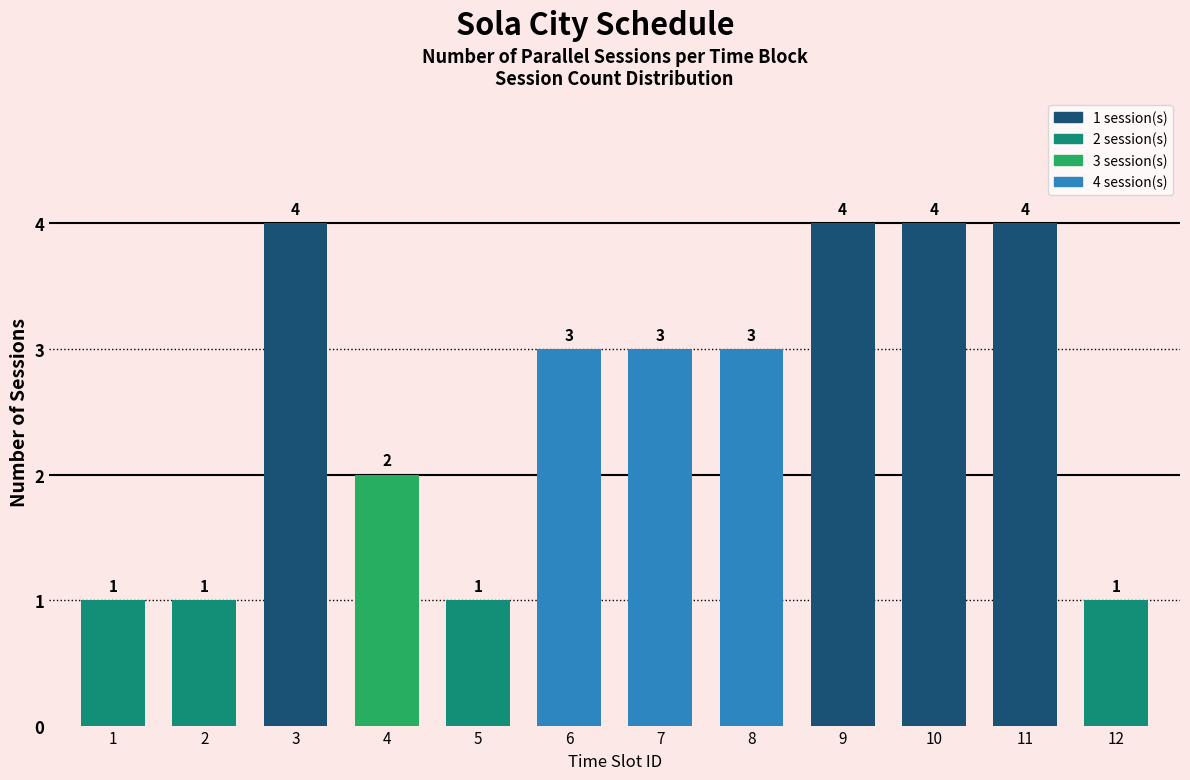

Reading left to right, what are all the values shown in this chart?

1=1	2=1	3=4	4=2	5=1	6=3	7=3	8=3	9=4	10=4	11=4	12=1